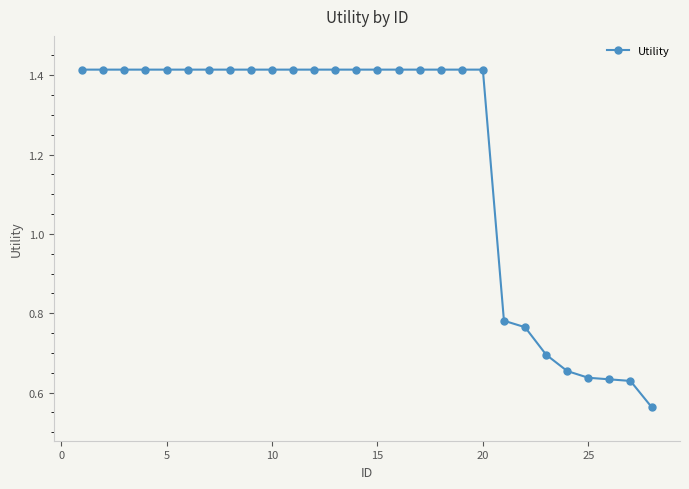

How many lines are shown in the chart?

1